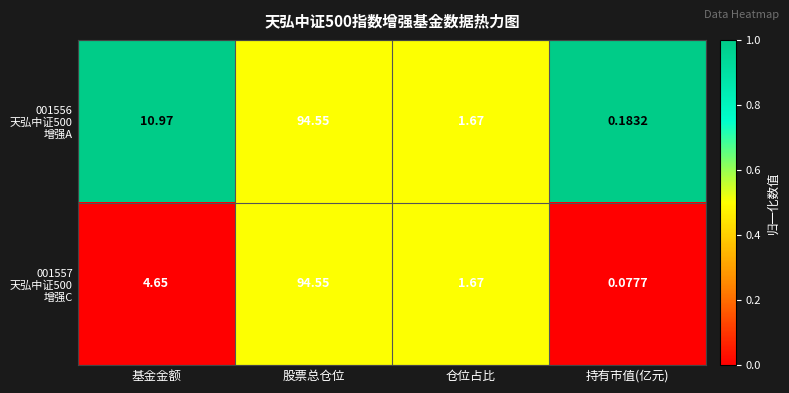

What is the total value across all series at 基金金额?

15.6